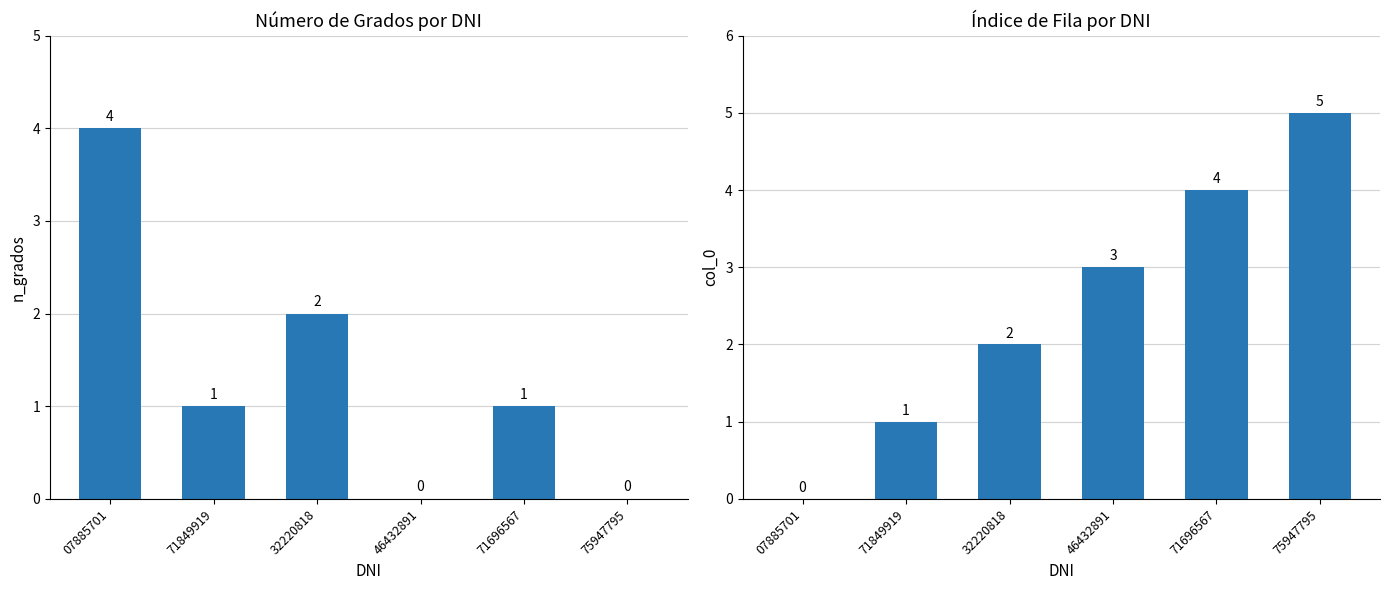

Which series has the widest spread of values?

col_0